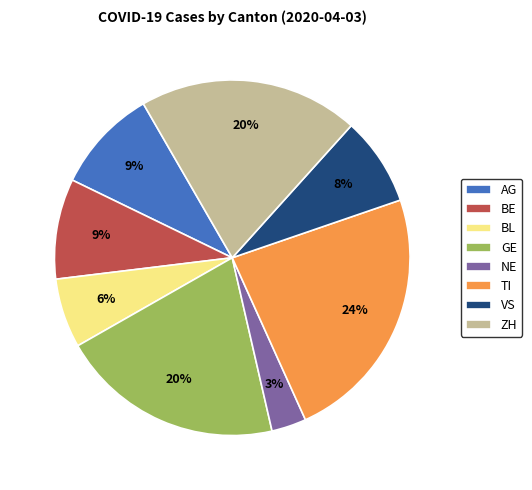

How many segments does this pie chart have?

8